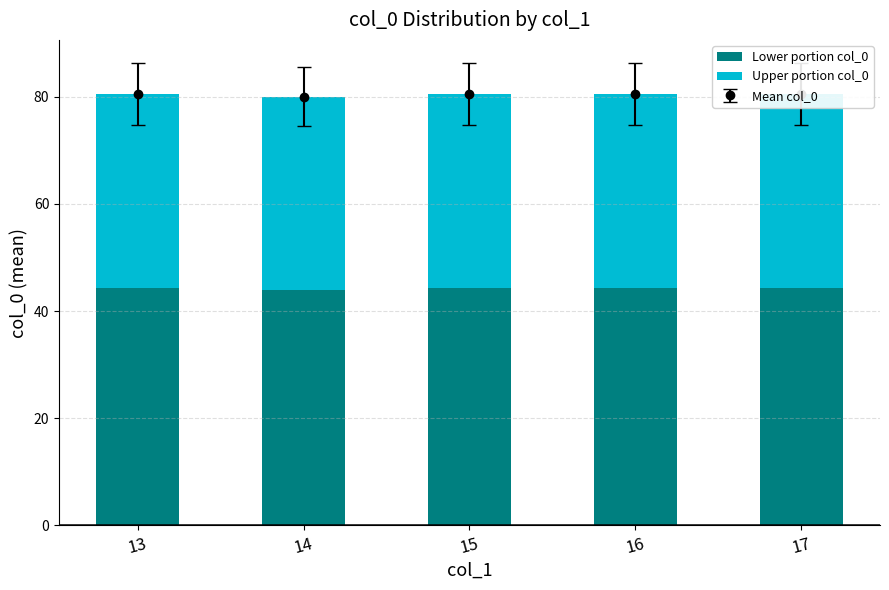

True or false: Lower portion col_0 has a value of 22.4 at 16.

False